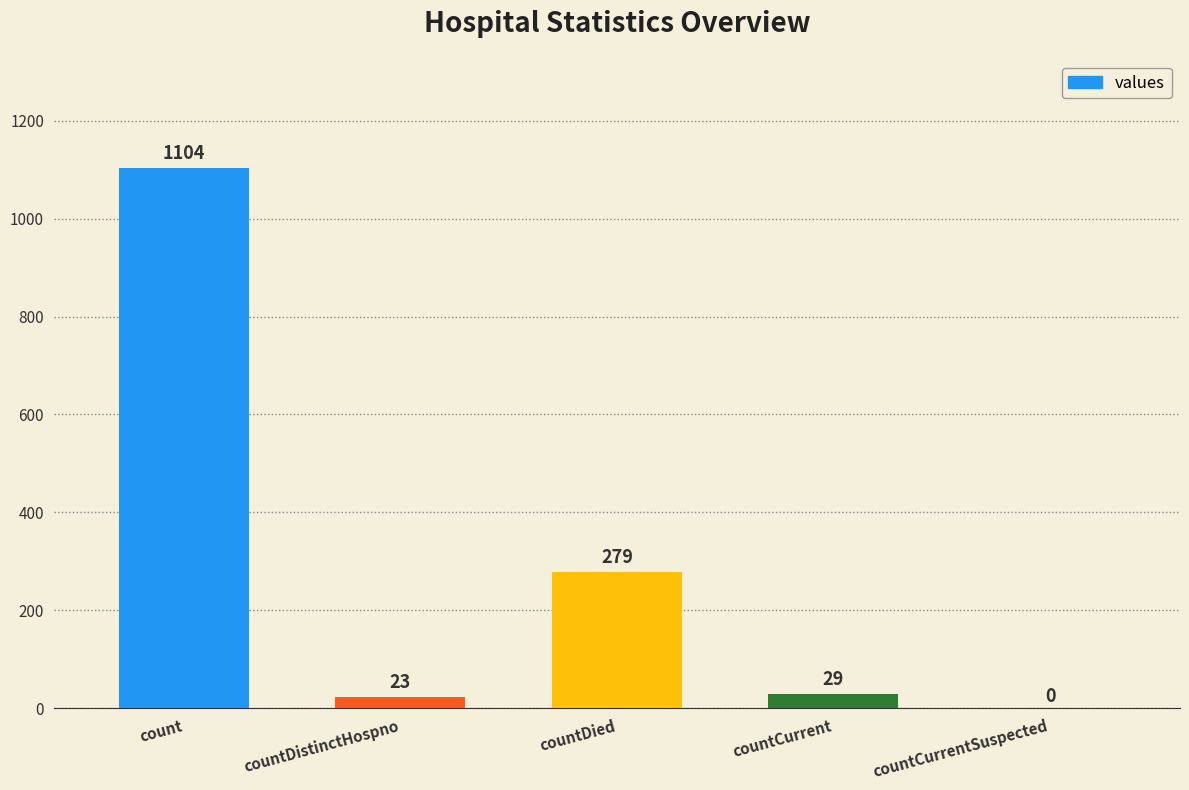

Reading left to right, list all the values displayed in this chart.

count=1104	countDistinctHospno=23	countDied=279	countCurrent=29	countCurrentSuspected=0